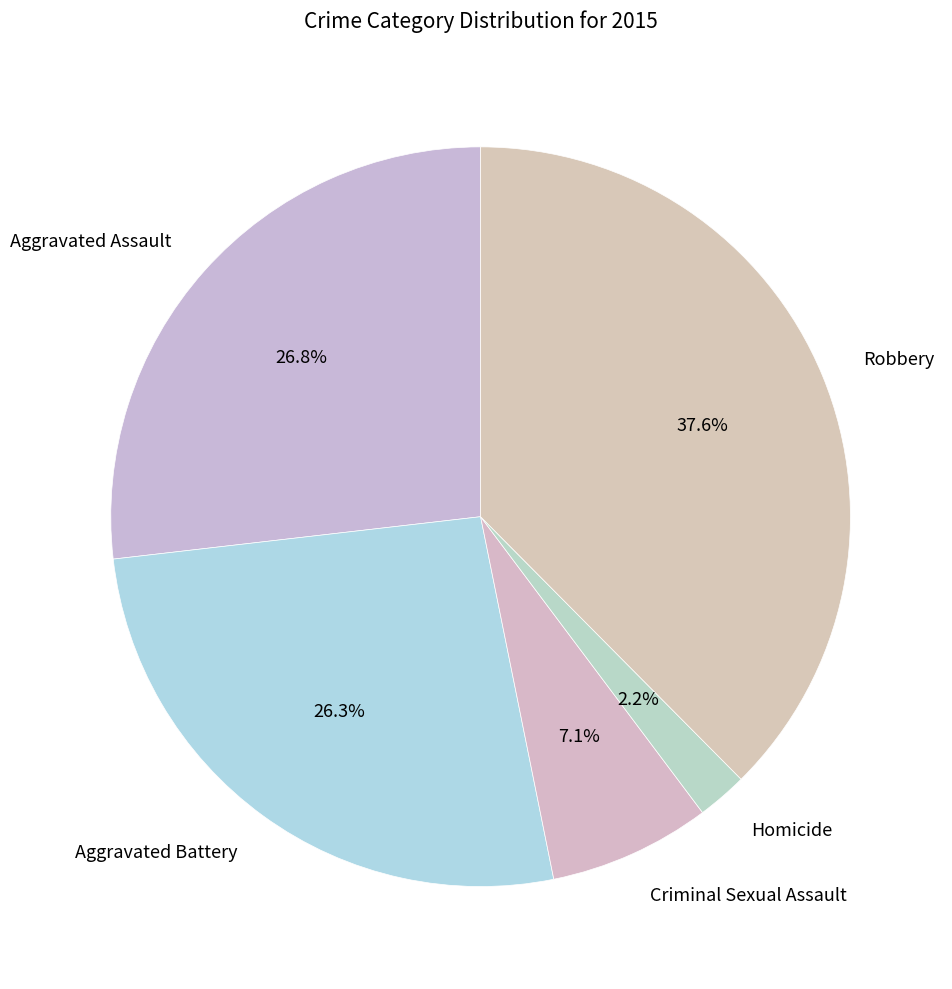

Does Criminal Sexual Assault account for over 50% of the chart?

No